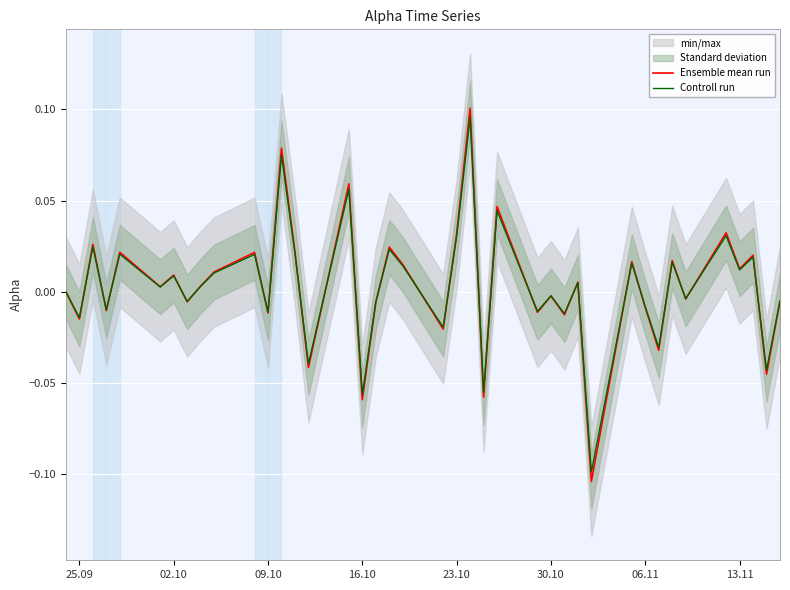

How many lines are shown in the chart?

2